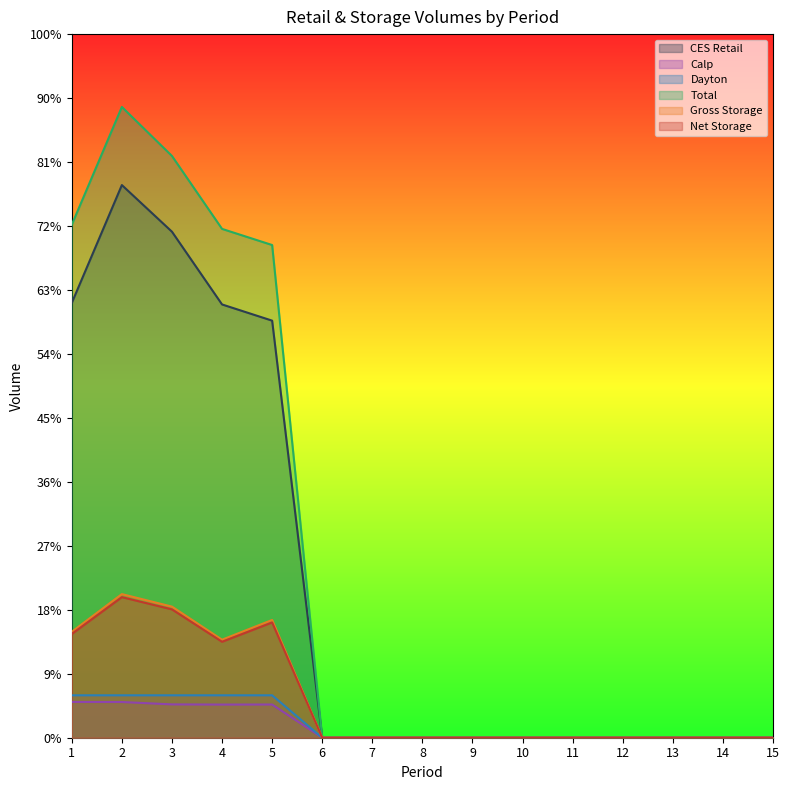

The value of Total at 10 is 0. True or false?

True